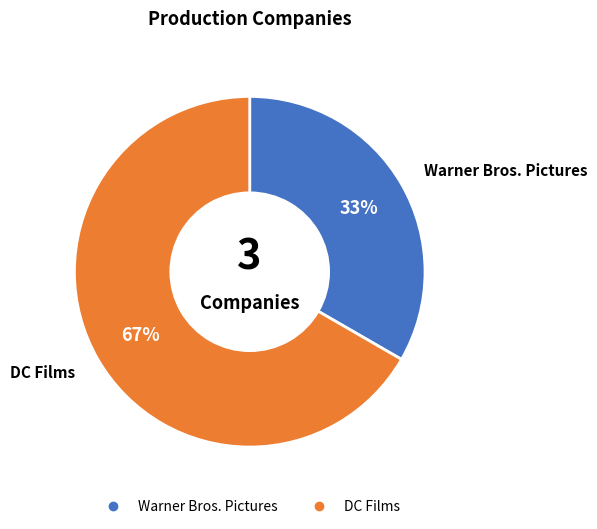

The DC Films slice represents 67% of the pie. True or false?

True